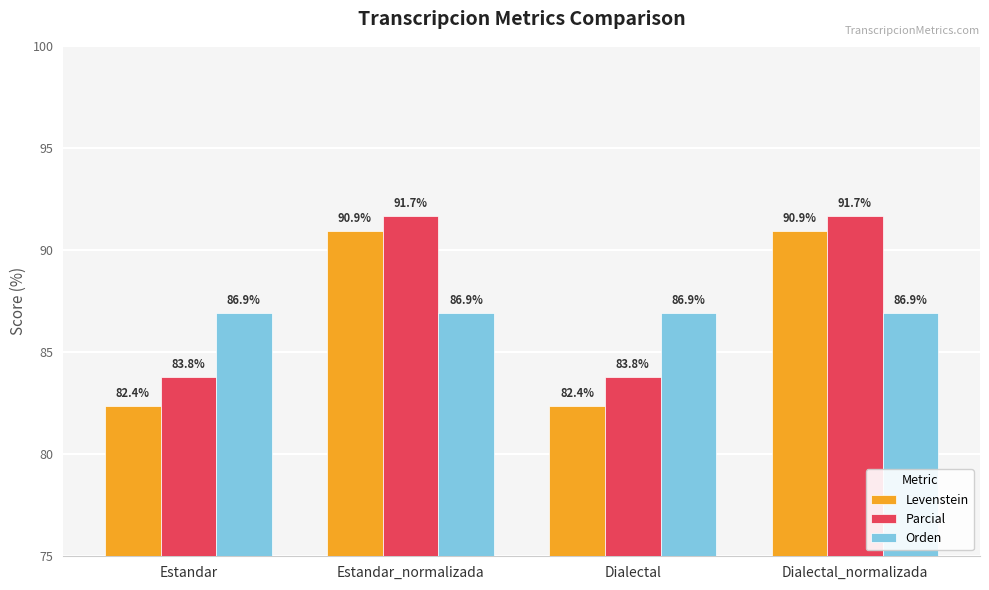

The value of Levenstein at Dialectal_normalizada is 90.9. True or false?

True